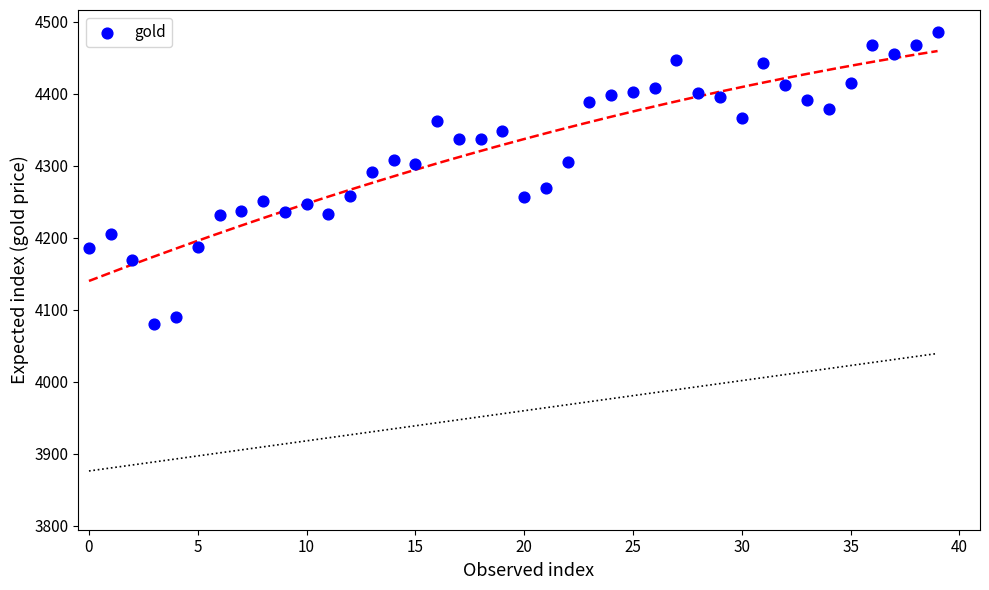

What is the range of Y values (max minus min)?

405.8